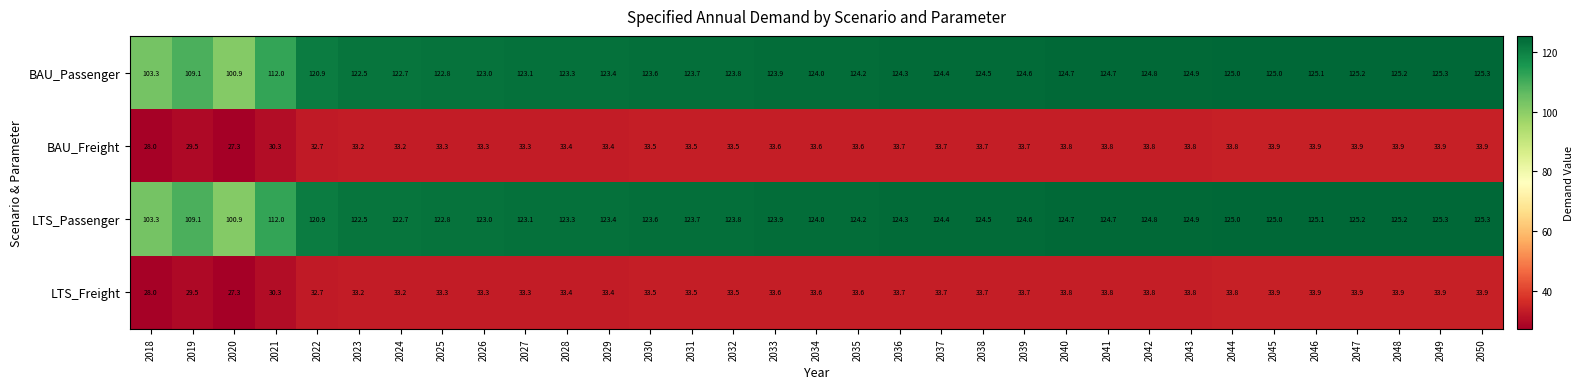

The LTS_Freight series shows 28.0 at 2018. True or false?

True